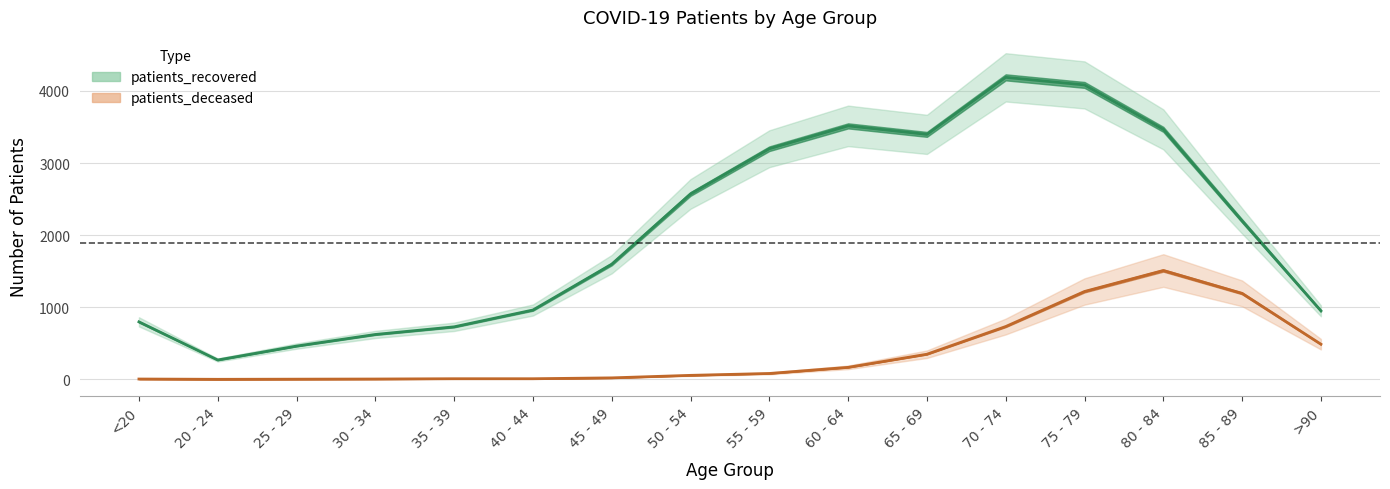

Count the number of data series in this chart.

2